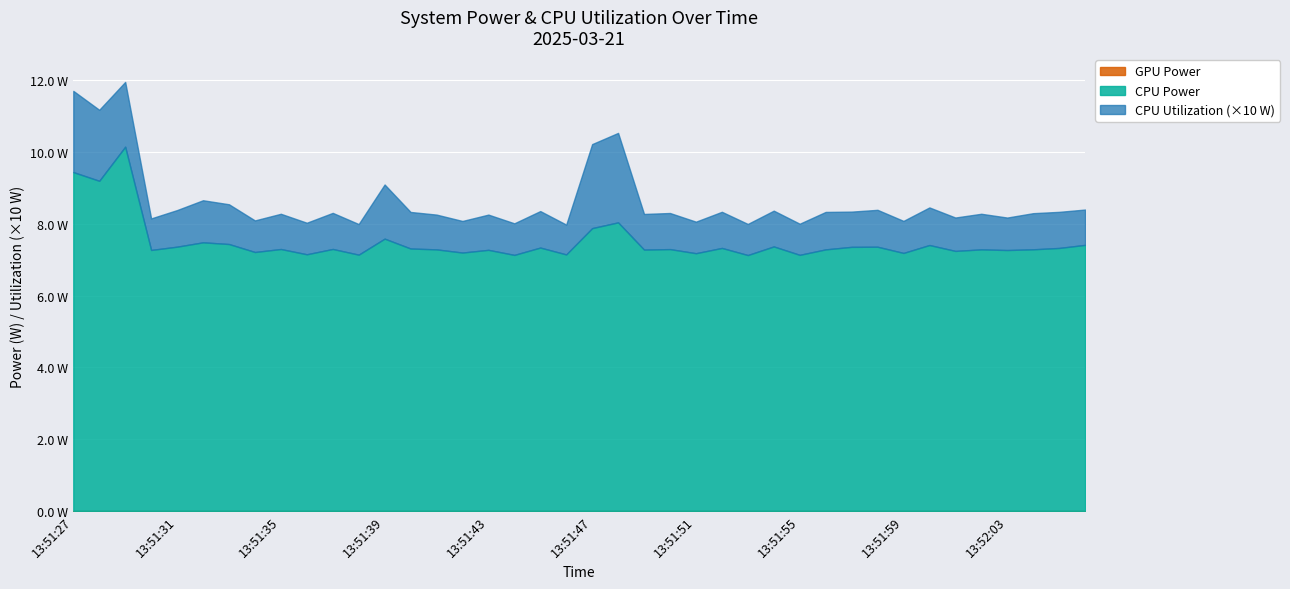

Which series has the largest range (max minus min)?

CPU Power